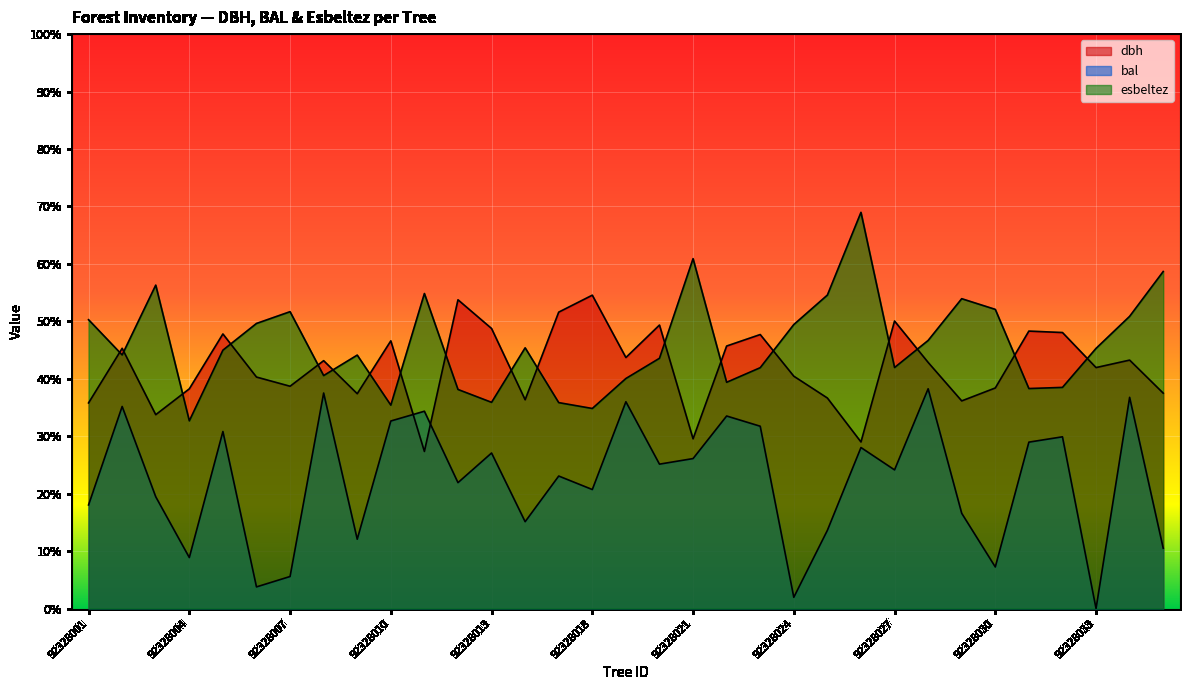

What is the value of the esbeltez point at the 5th from the left?

45.0